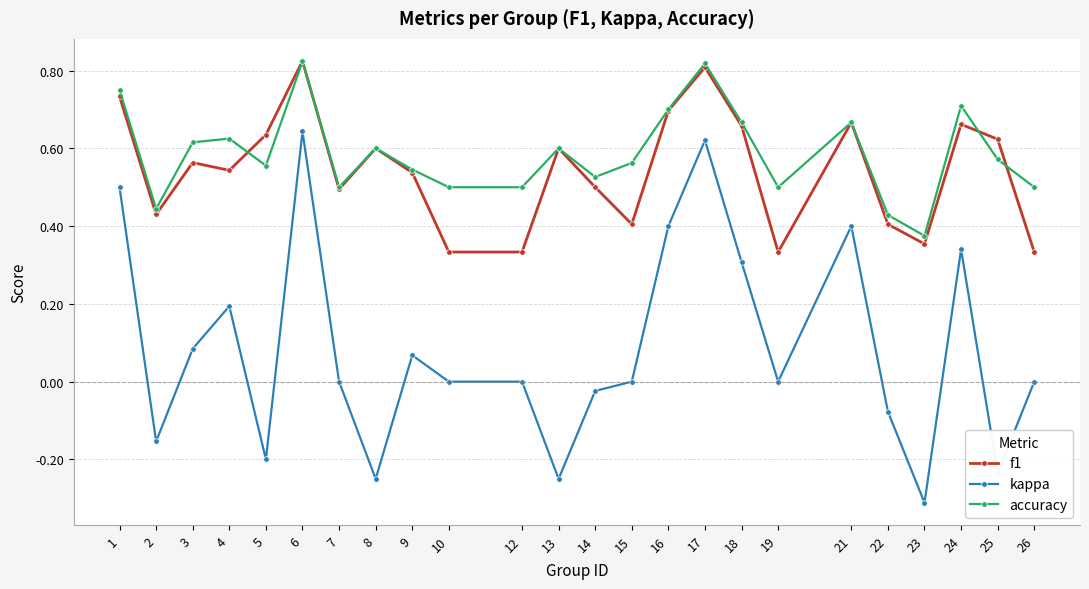

True or false: f1 and kappa intersect in this chart.

False